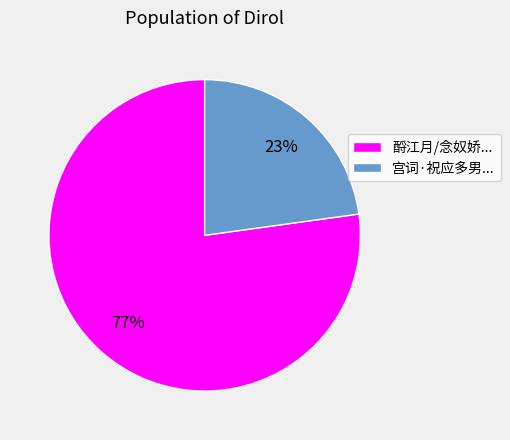

Which has a higher value, 酹江月/念奴娇... or 宫词·祝应多男...?

酹江月/念奴娇...